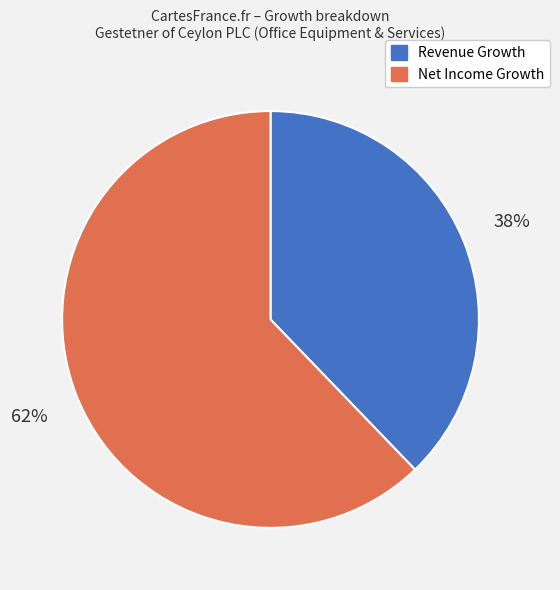

To the nearest percent, what is the average slice percentage?

50%